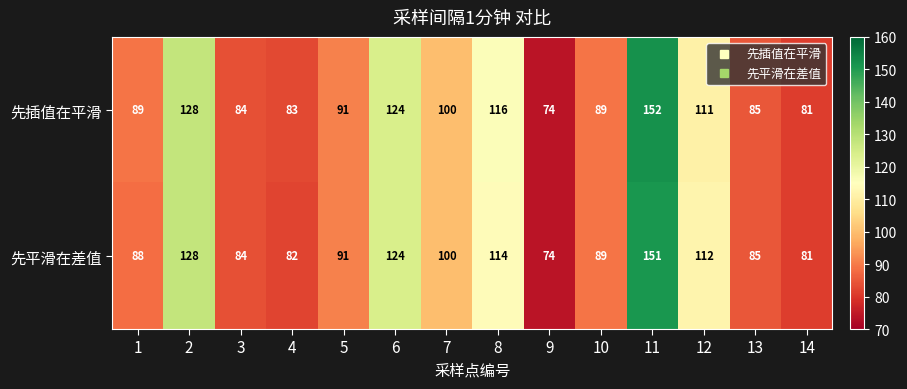

How many data points in 先插值在平滑 are less than 91?

7